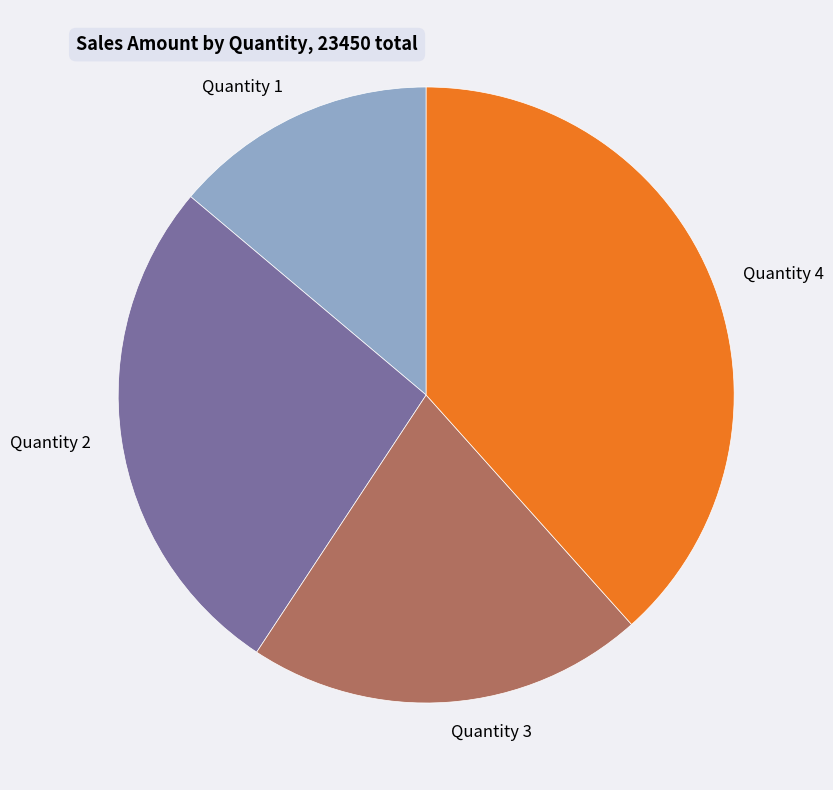

Does any single category account for the majority?

No